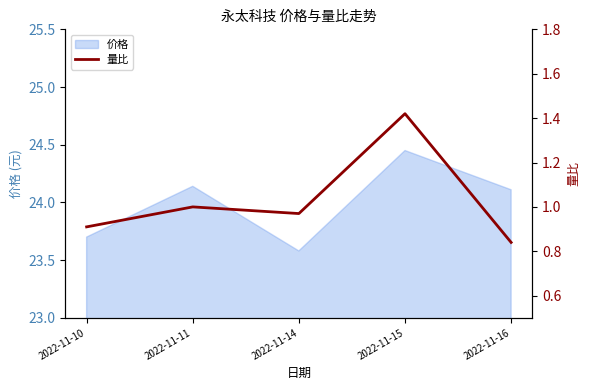

List the labels in order of value, largest first.

2022-11-15, 2022-11-11, 2022-11-14, 2022-11-10, 2022-11-16